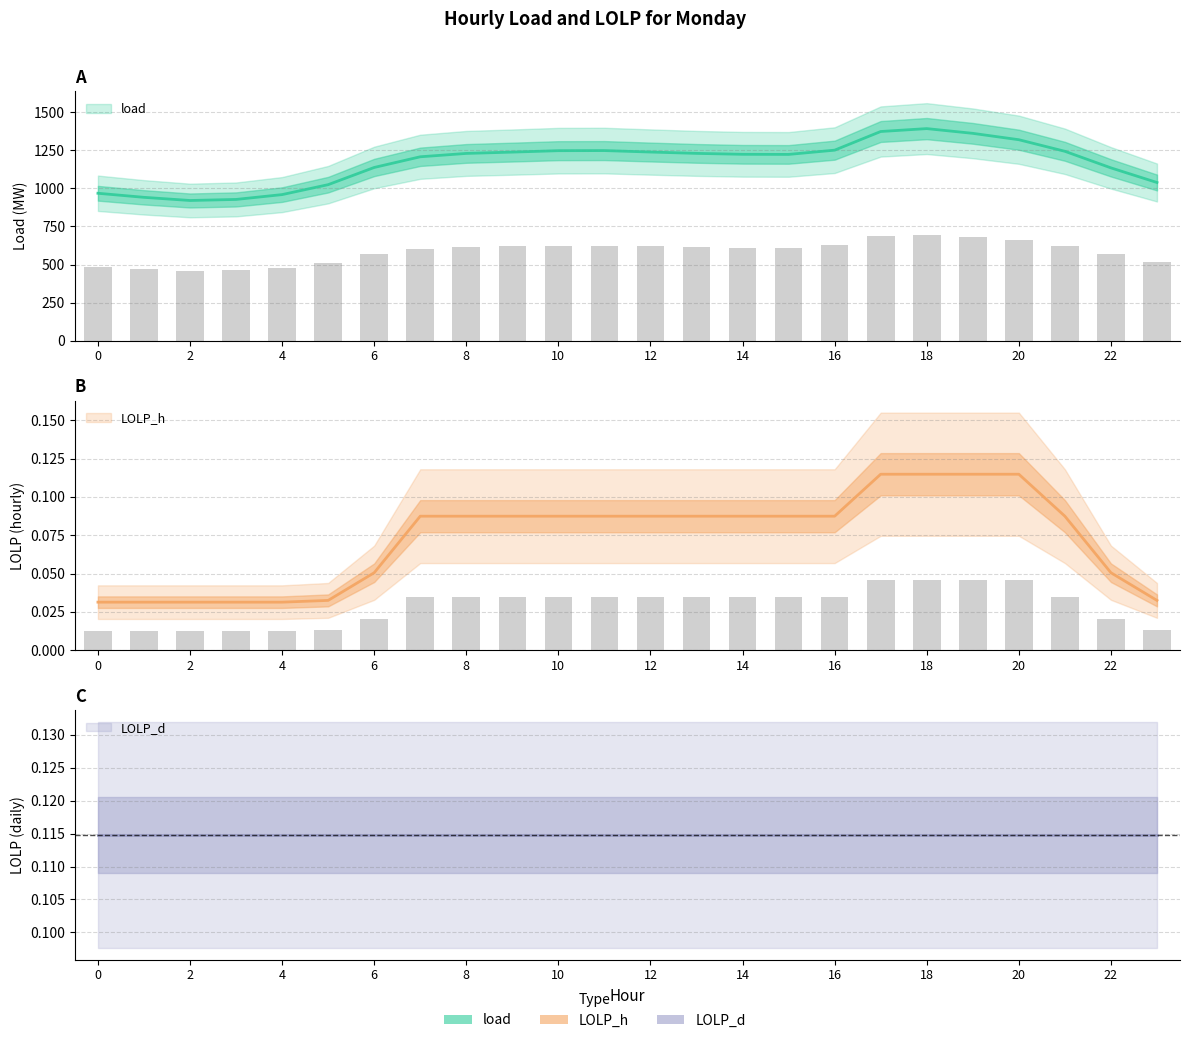

Between 21 and 22, which series saw the biggest shift?

load